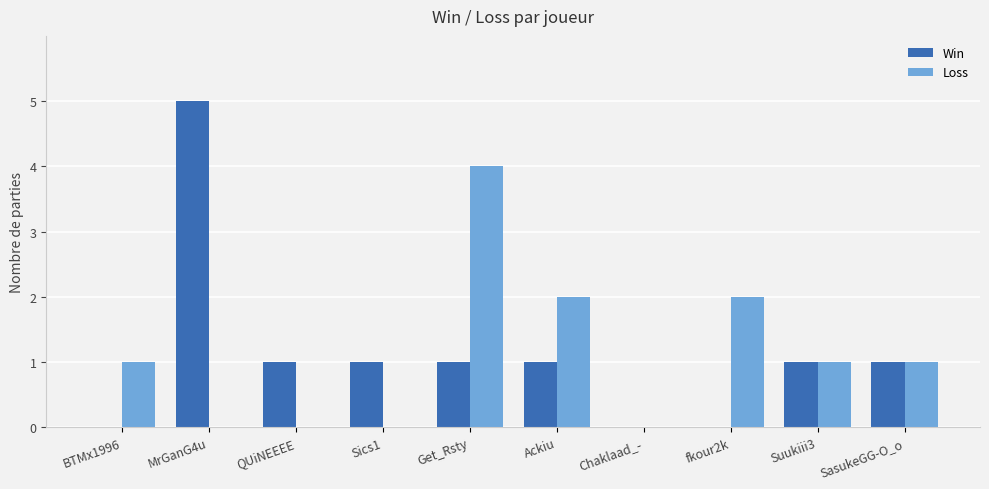

What is the spread (max minus min) of values at BTMx1996?

1